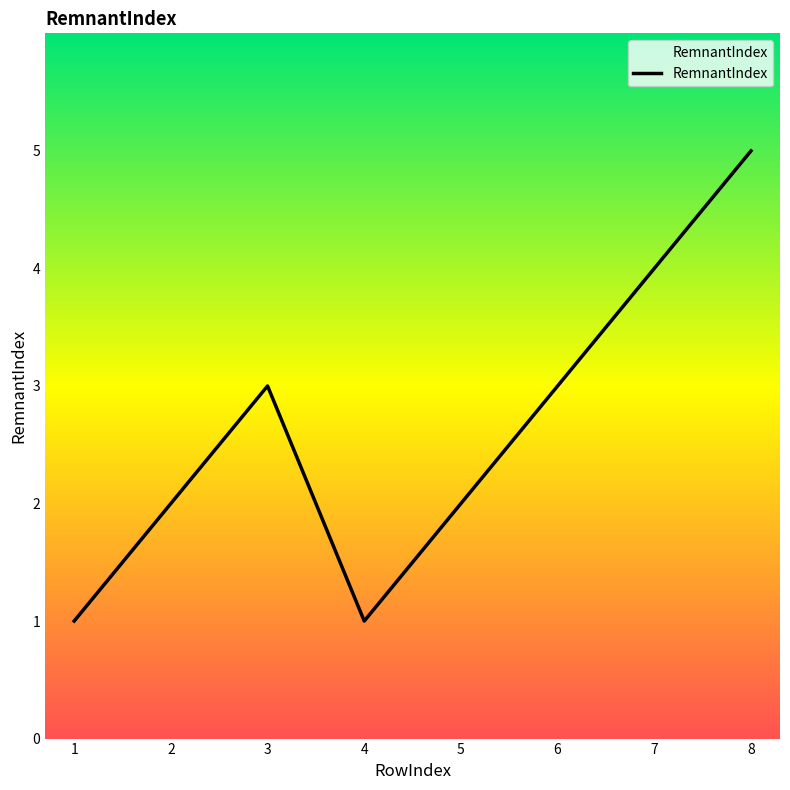

What is the maximum value shown in the chart?

5